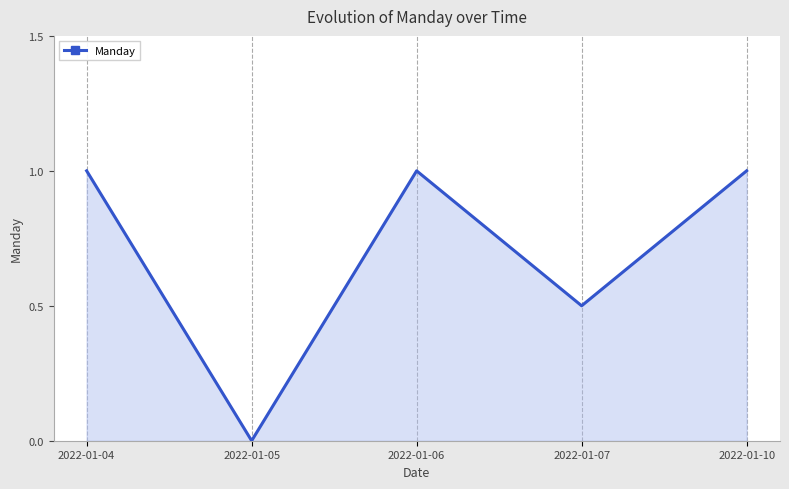

Reading left to right, extract all data points from this chart.

2022-01-04=1.0	2022-01-05=0.0	2022-01-06=1.0	2022-01-07=0.5	2022-01-10=1.0